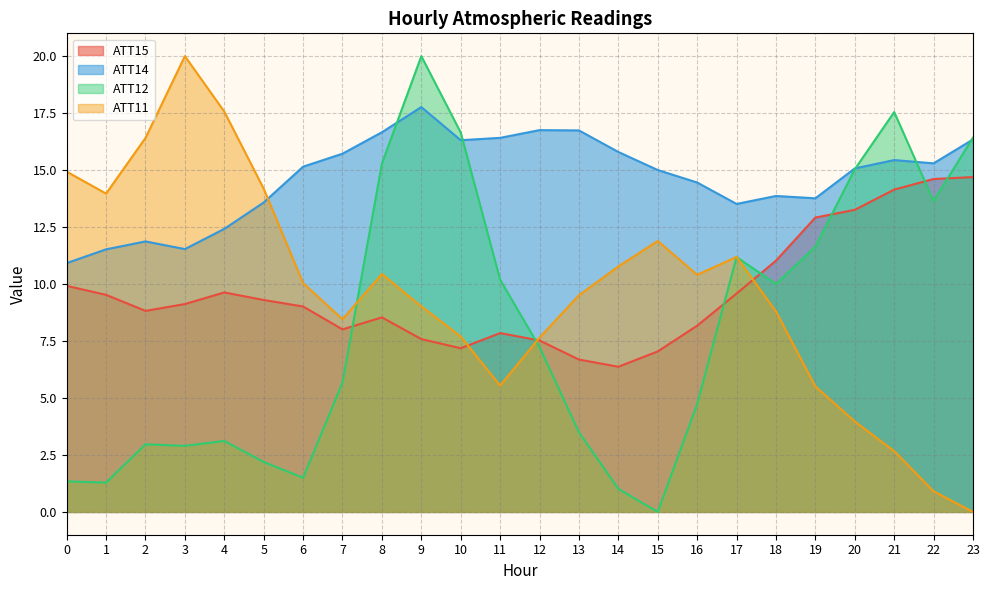

At which category is the sum across all series the highest?

9